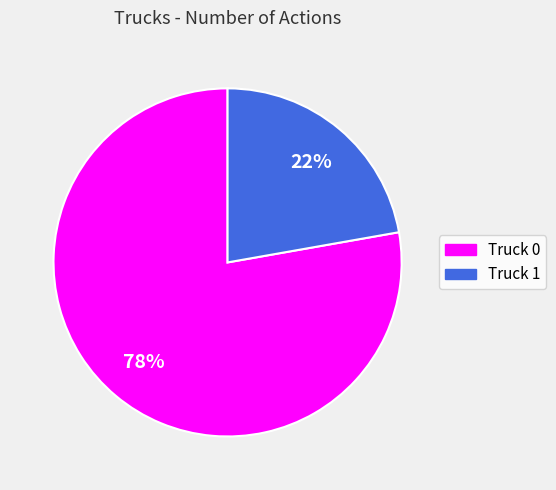

The Truck 1 slice represents 22% of the pie. True or false?

True